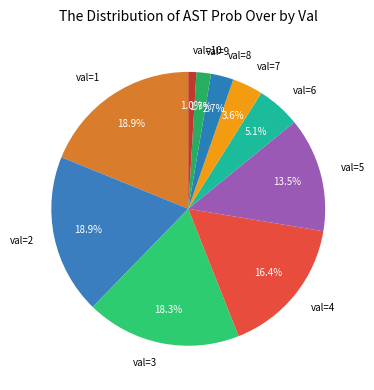

Between val=10 and val=7, which is larger?

val=7